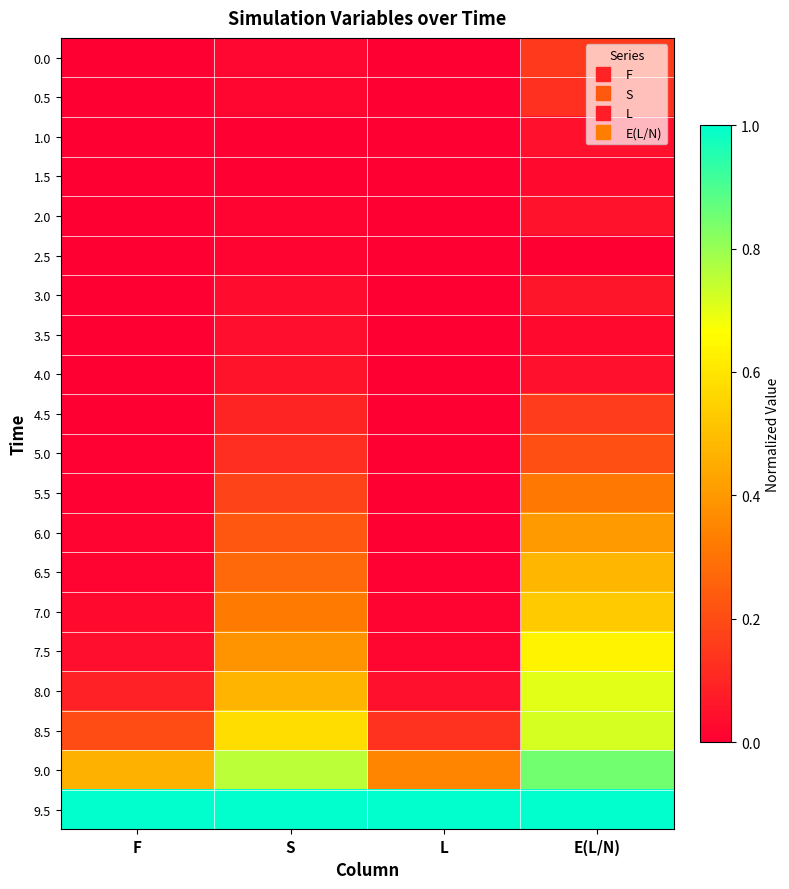

Rank the series at E(L/N) from highest to lowest value.

9.5, 9.0, 8.5, 8.0, 7.5, 7.0, 6.5, 6.0, 5.5, 5.0, 4.5, 0.0, 0.5, 3.0, 2.0, 1.0, 4.0, 1.5, 3.5, 2.5